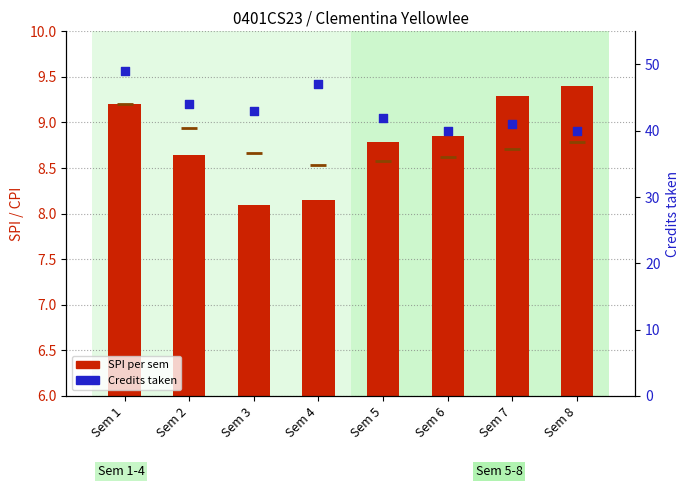

Which series has the largest total across all categories?

Credits taken